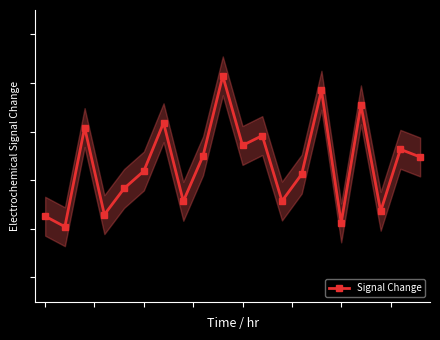

What is the change in value from 1 to 5?

+0.2